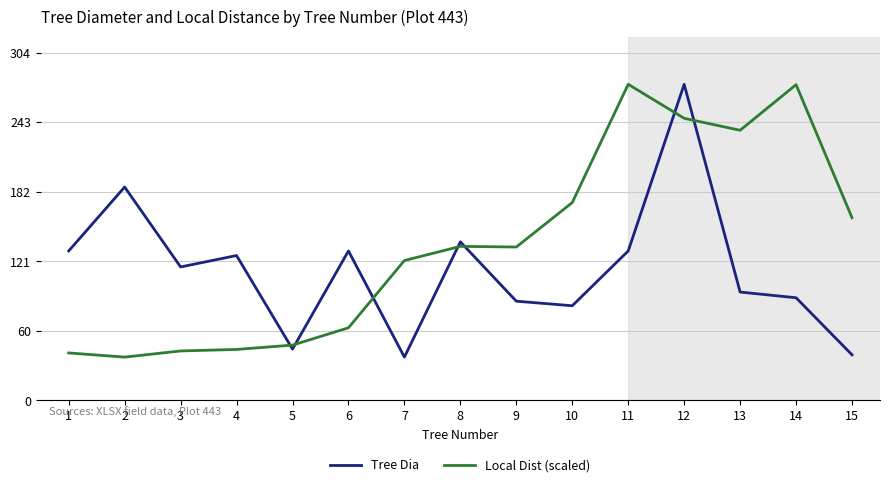

At which category is the sum across all series the highest?

12